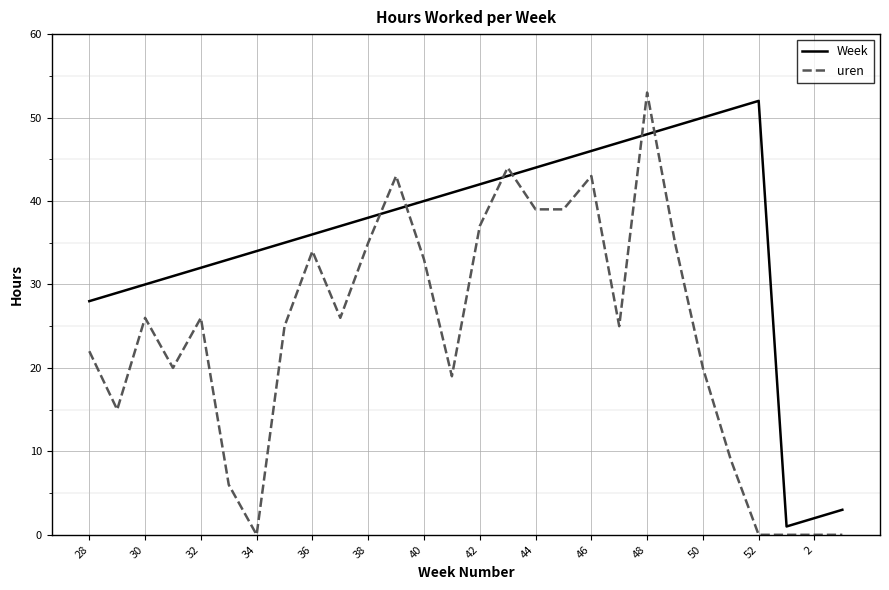

List the series in order of their overall mean, lowest first.

uren, Week